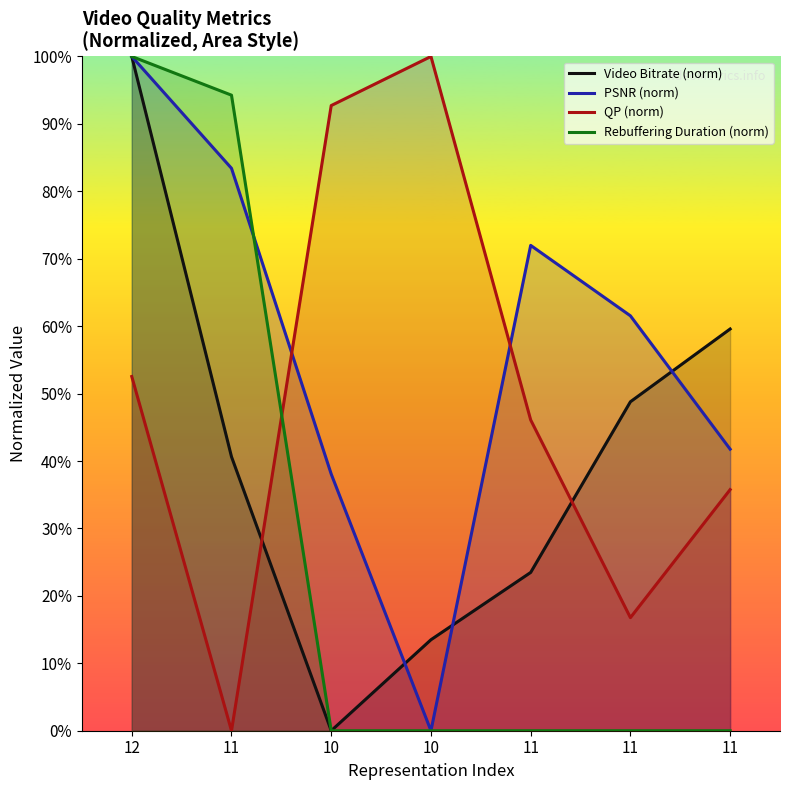

At which category is the sum across all series the highest?

12